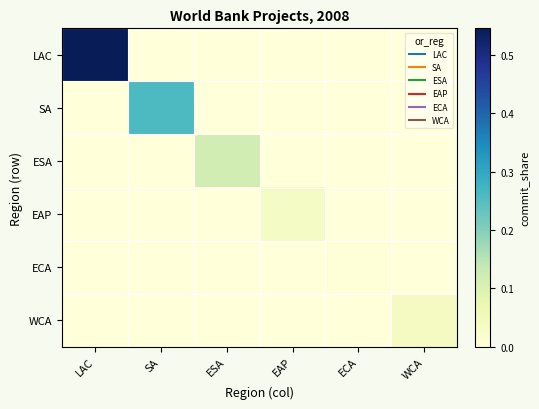

How many data points does each series have?

6